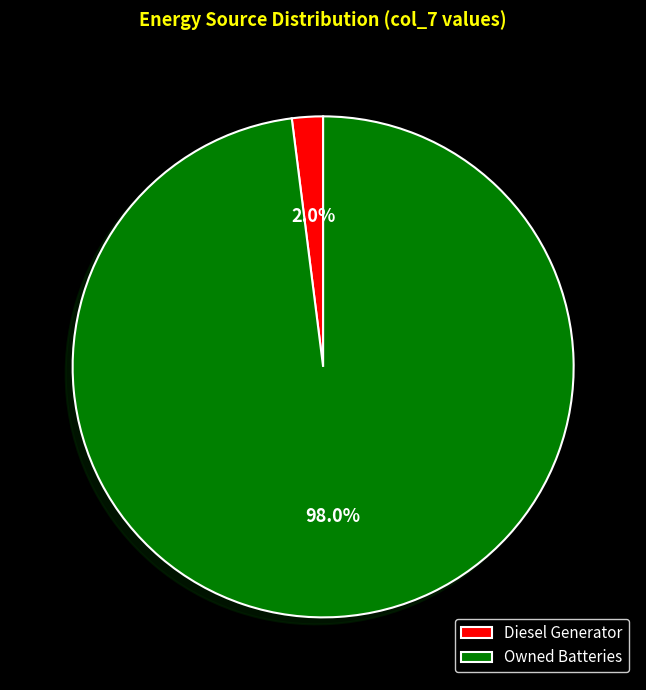

What is the majority slice?

Owned Batteries